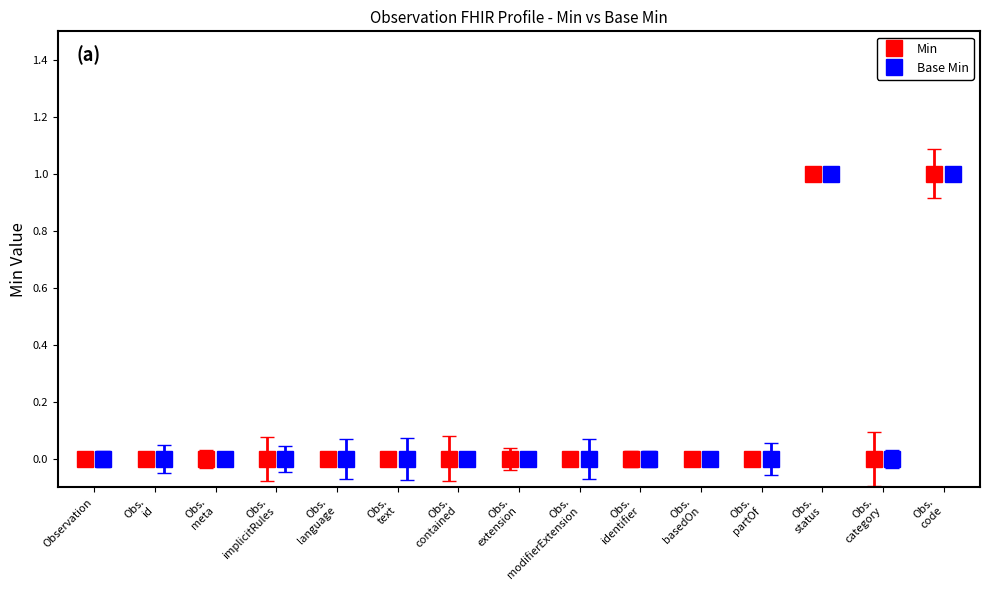

Which category has the lowest value across all series?

Observation